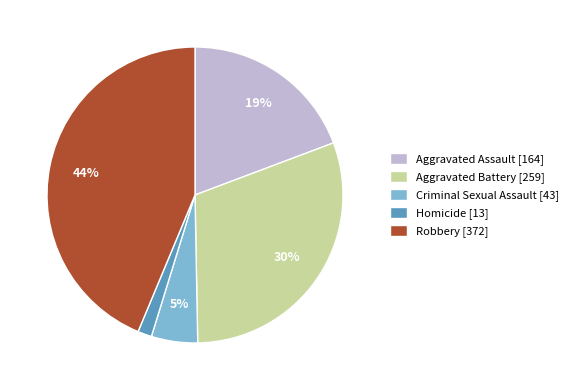

Is the sum of Robbery [372] and Aggravated Assault [164] greater than half?

Yes